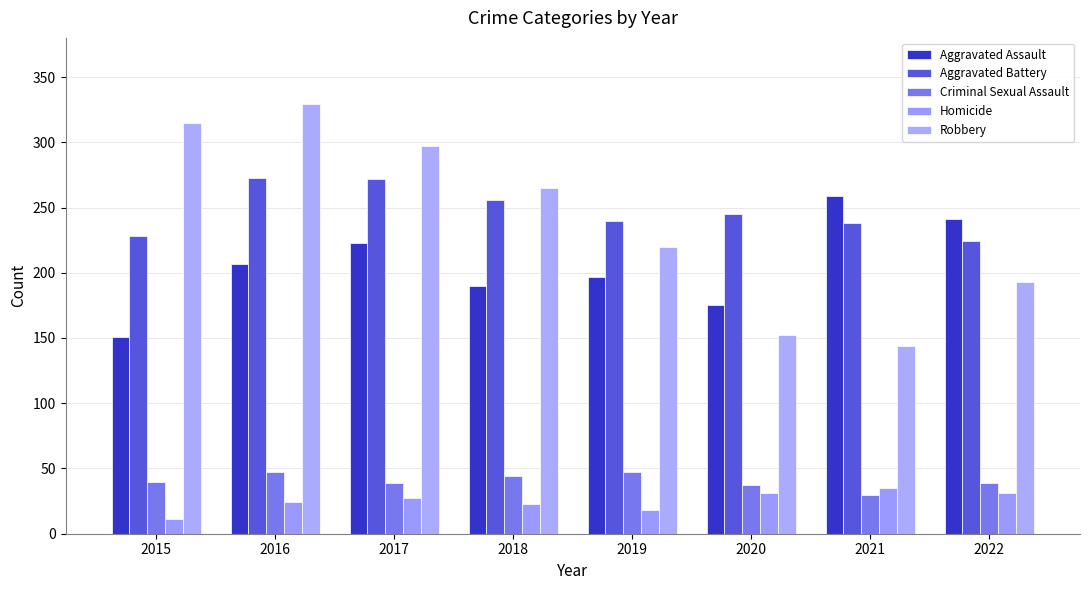

True or false: Robbery has a value of 329 at 2016.

True